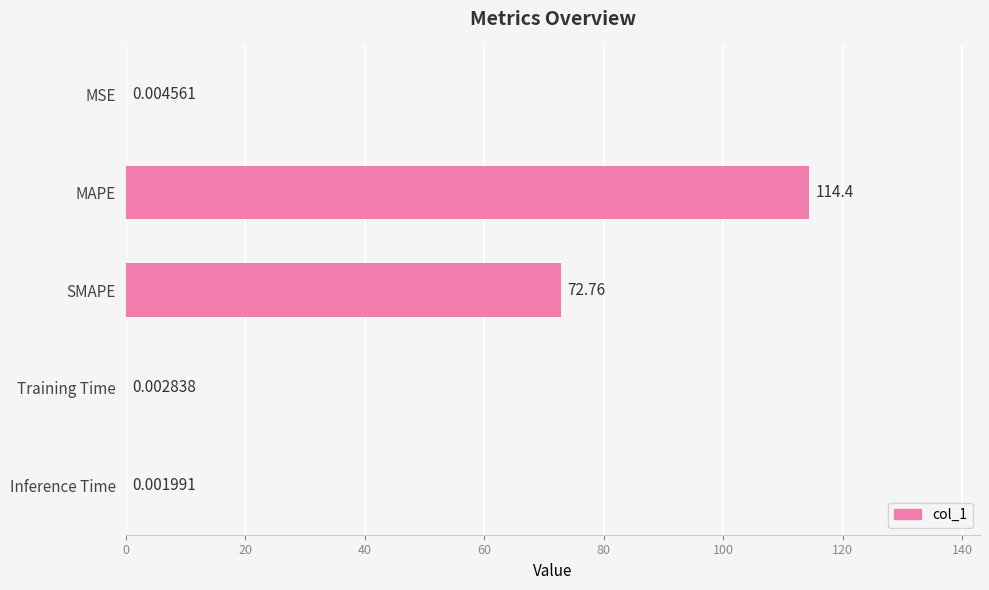

Between Training Time and MAPE, which is larger?

MAPE